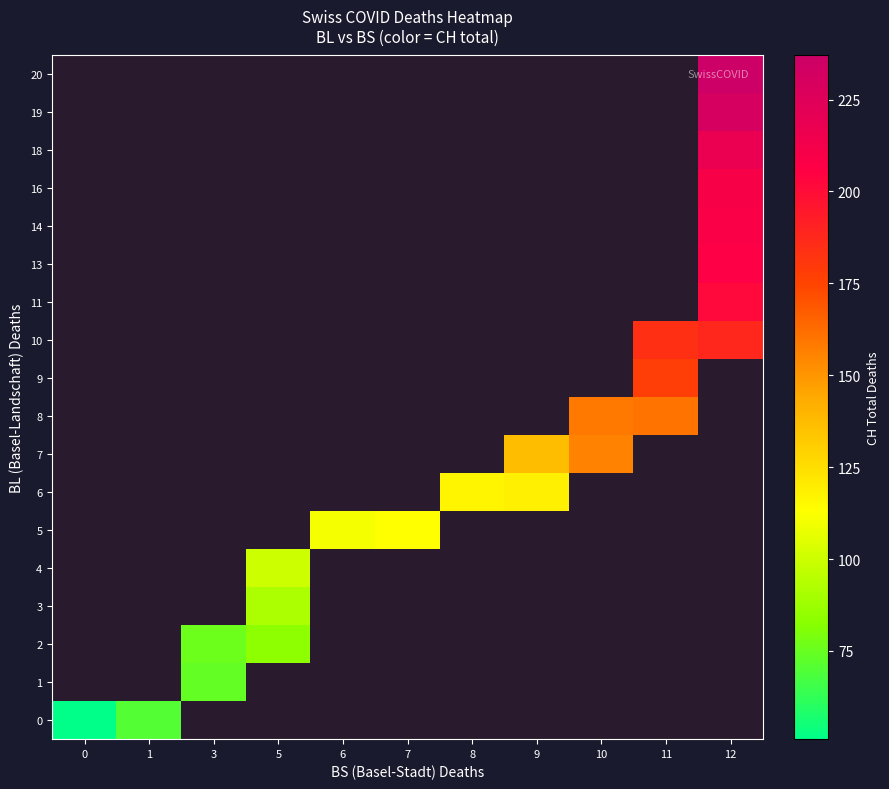

Rank the series by their maximum value, from lowest to highest.

0, 1, 2, 3, 4, 5, 6, 7, 8, 9, 10, 11, 13, 14, 16, 18, 19, 20